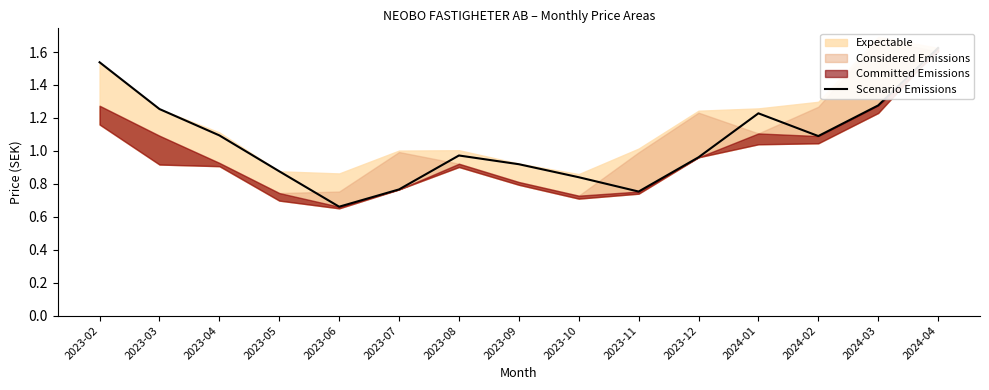

Does the chart display data point markers on the line(s)?

No